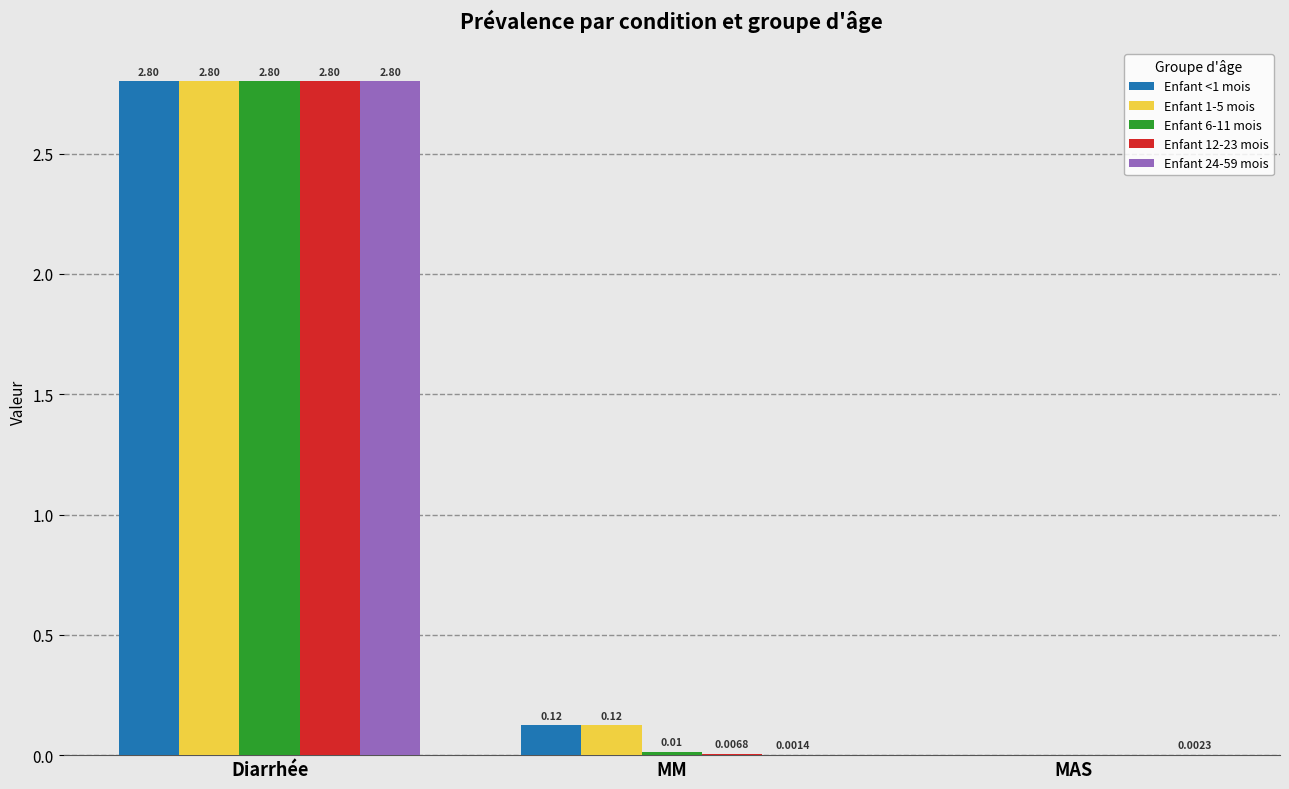

How many groups of bars are there?

3